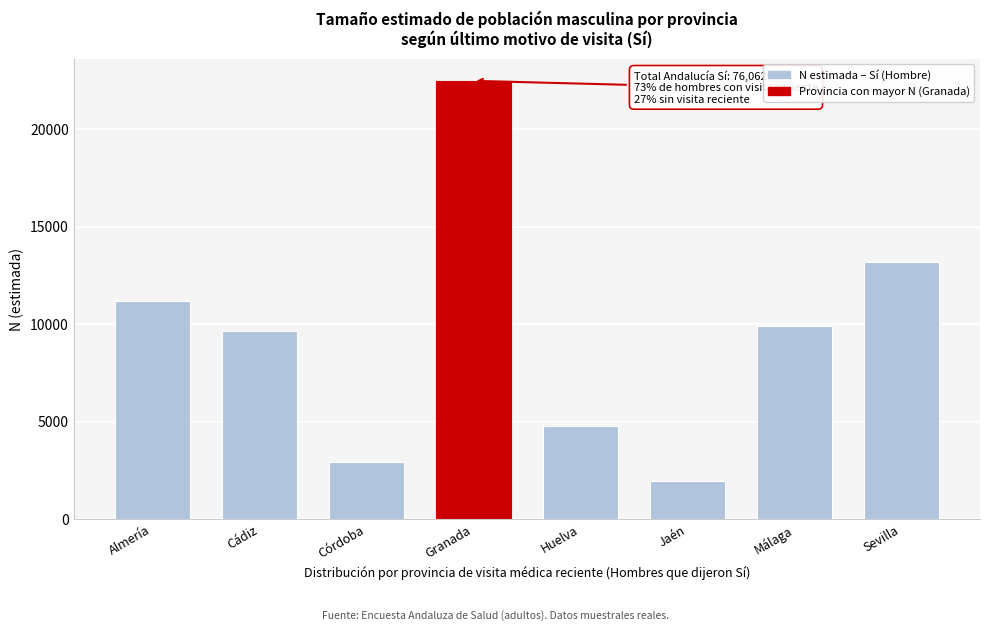

Reading left to right, transcribe all the data shown in this chart.

Almería=11166	Cádiz=9656	Córdoba=2940	Granada=22481	Huelva=4766	Jaén=1959	Málaga=9894	Sevilla=13200